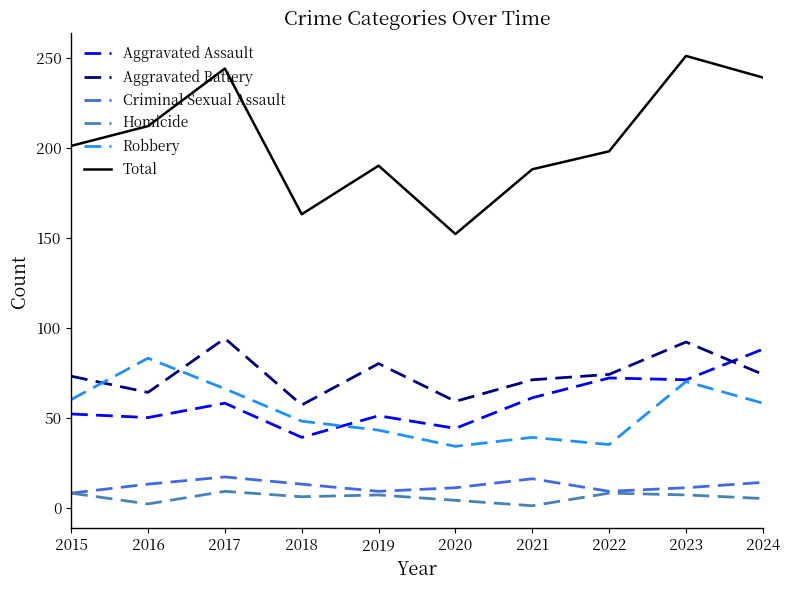

What is the difference between the maximum and minimum values in the Total series?

99